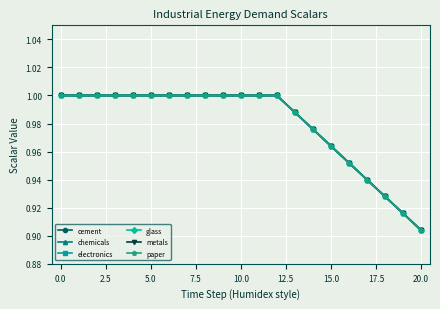

True or false: electronics and chemicals intersect in this chart.

False